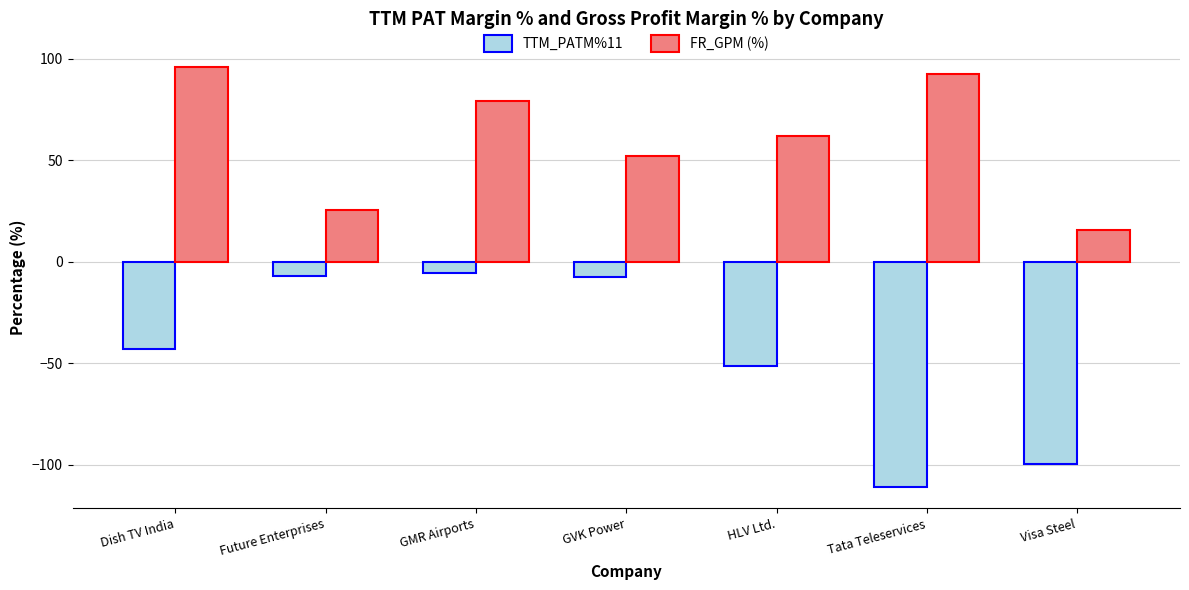

At Future Enterprises, list the series in order from largest to smallest.

FR_GPM (%), TTM_PATM%11